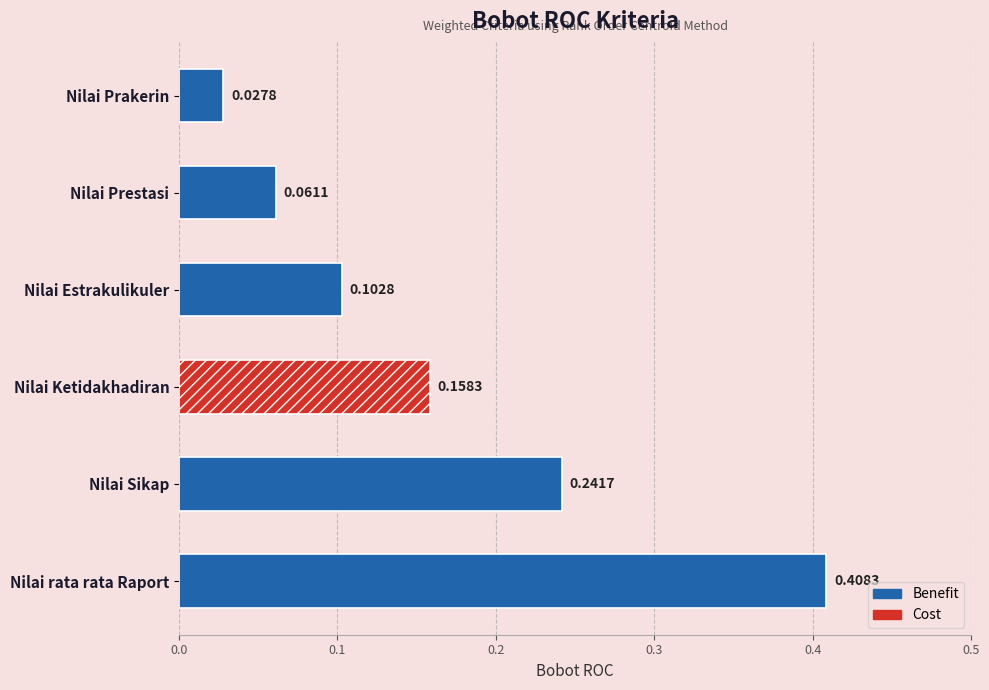

What is the sum of the values at Nilai rata rata Raport and Nilai Ketidakhadiran?

0.6